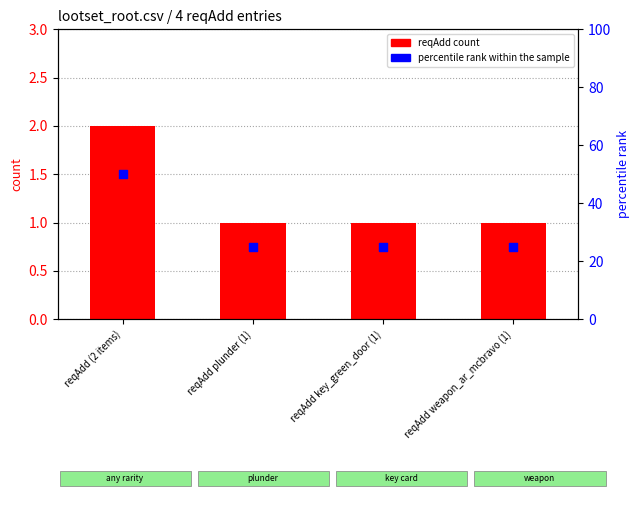

Which series reaches the minimum Y coordinate?

reqAdd count